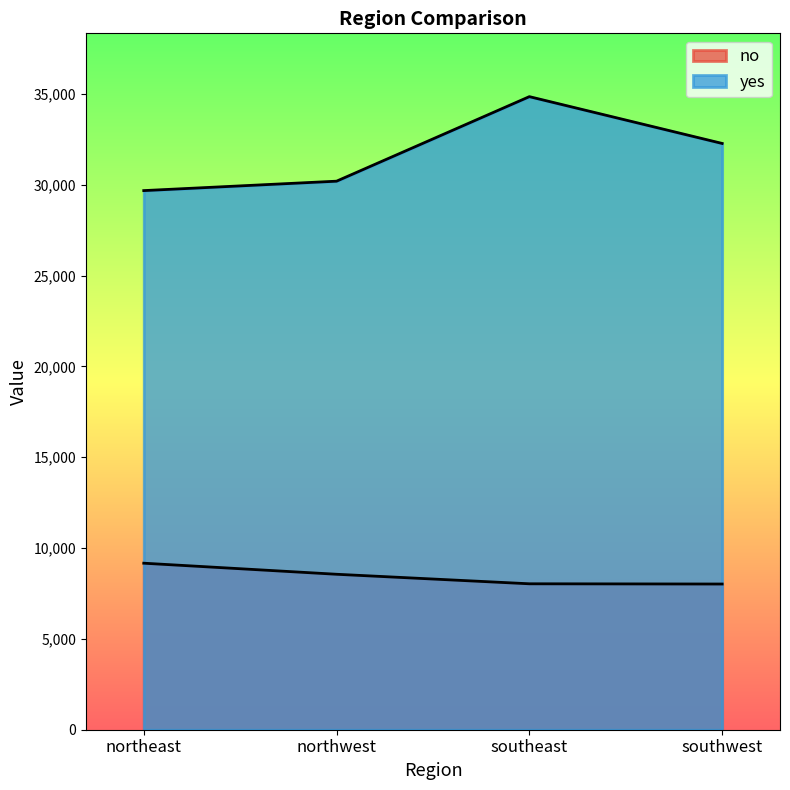

Is it true that no equals 8019.3 at southwest?

True